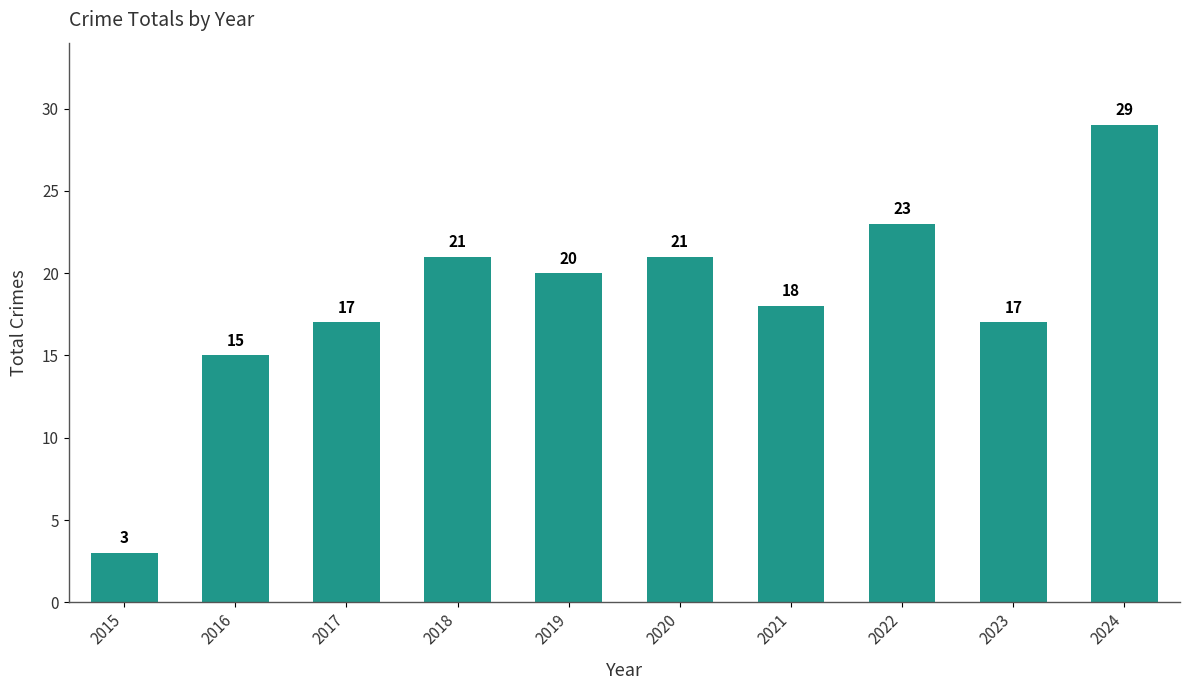

The chart shows a value of 18 at 2021. True or false?

True